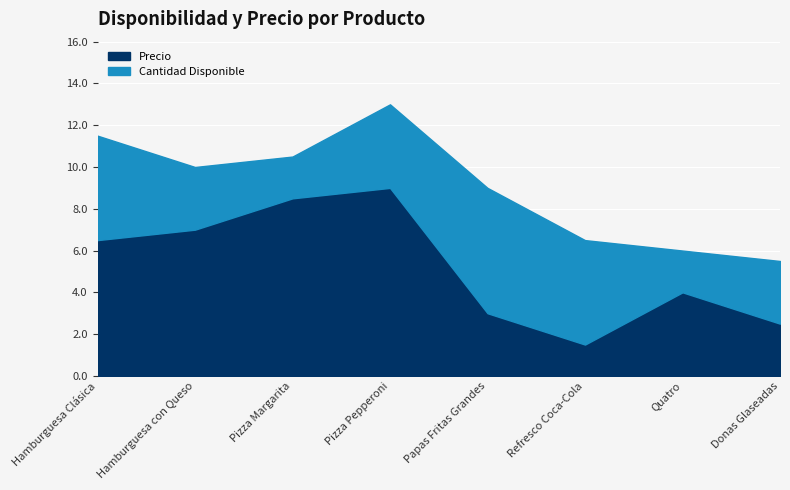

What is the difference between the maximum and minimum values in the Precio series?

7.5